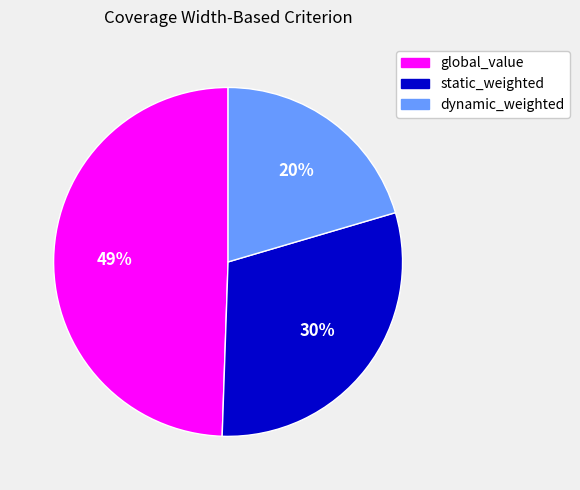

How many slices are in this pie chart?

3